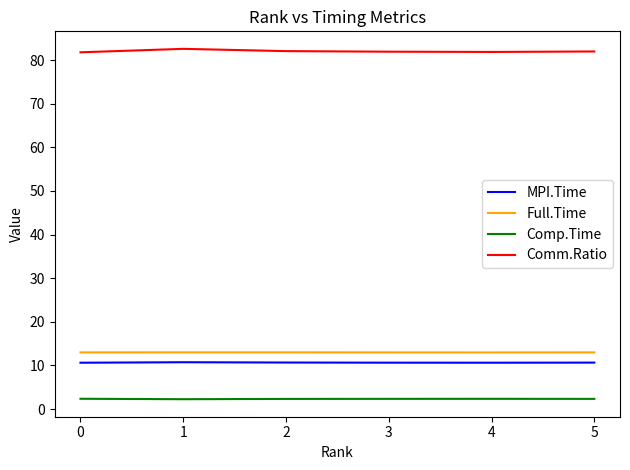

What is the difference between the highest and lowest values at 5?

79.6